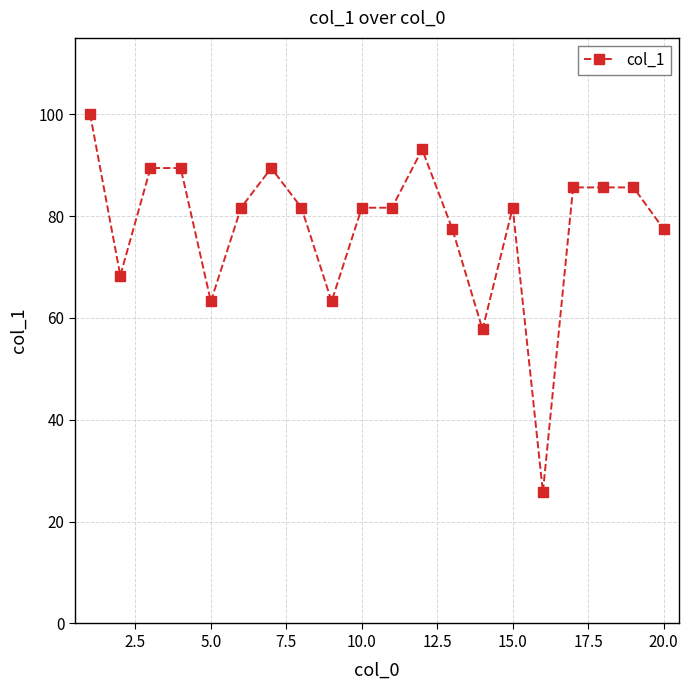

What is the average value?

78.0